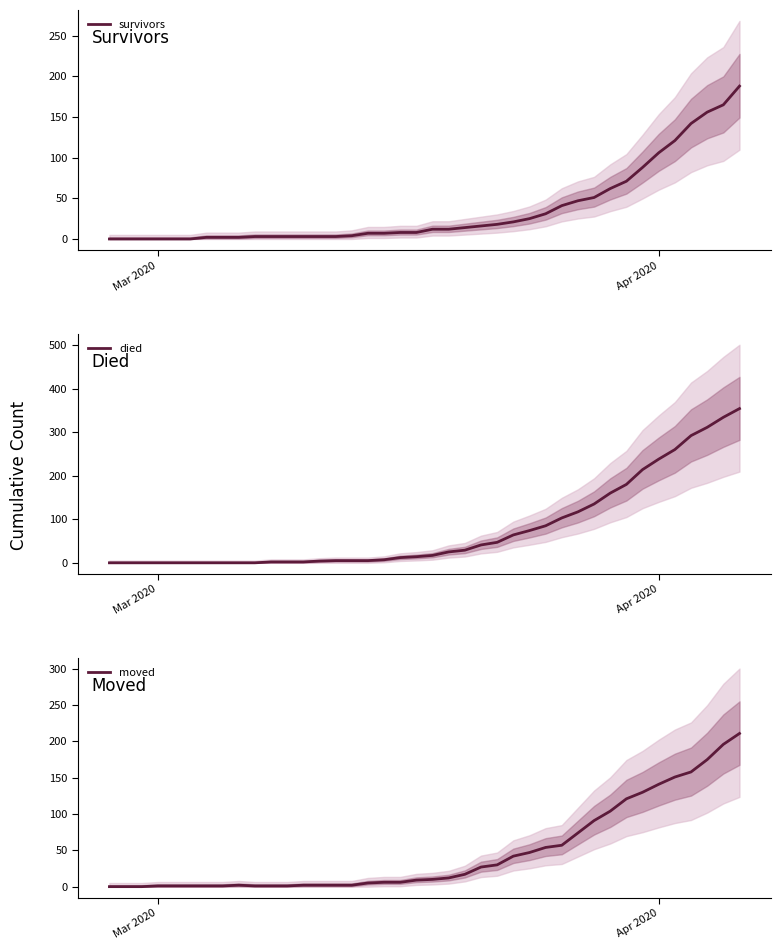

The died series shows 0 at Mar 2020. True or false?

True